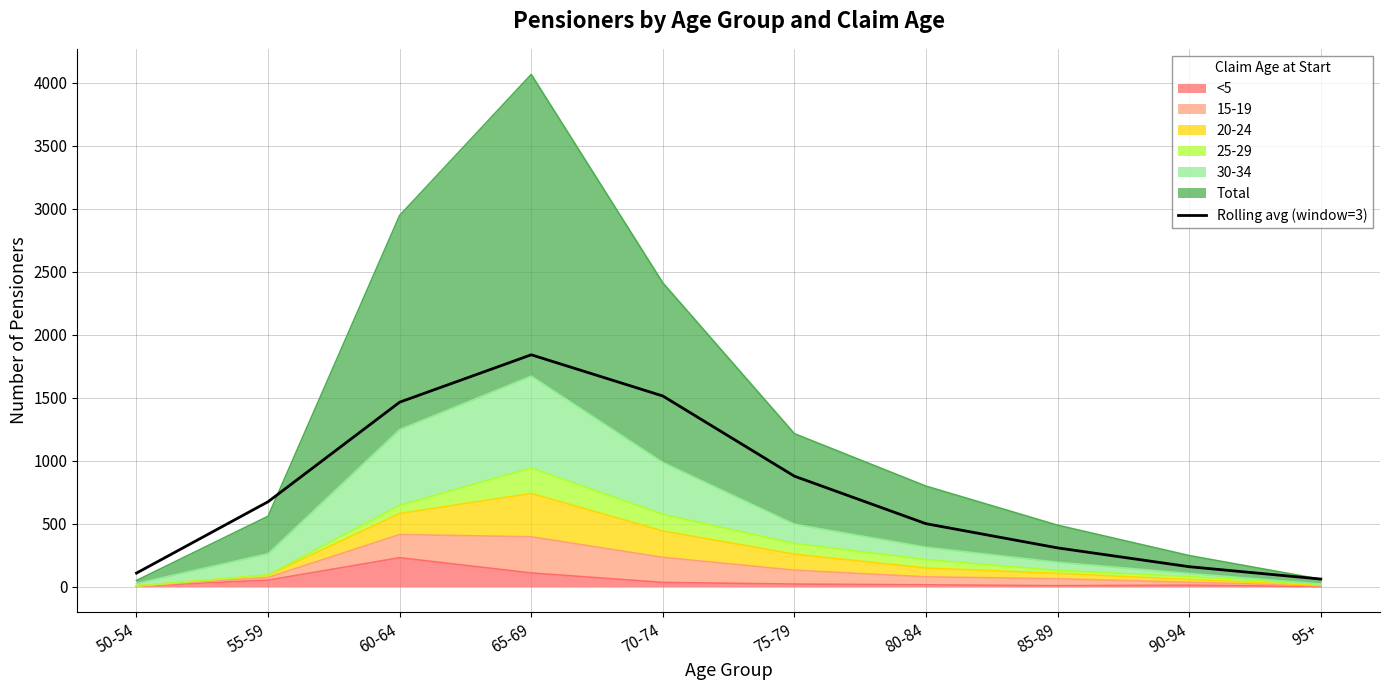

Is it true that the value at 70-74 is 2011.9?

False